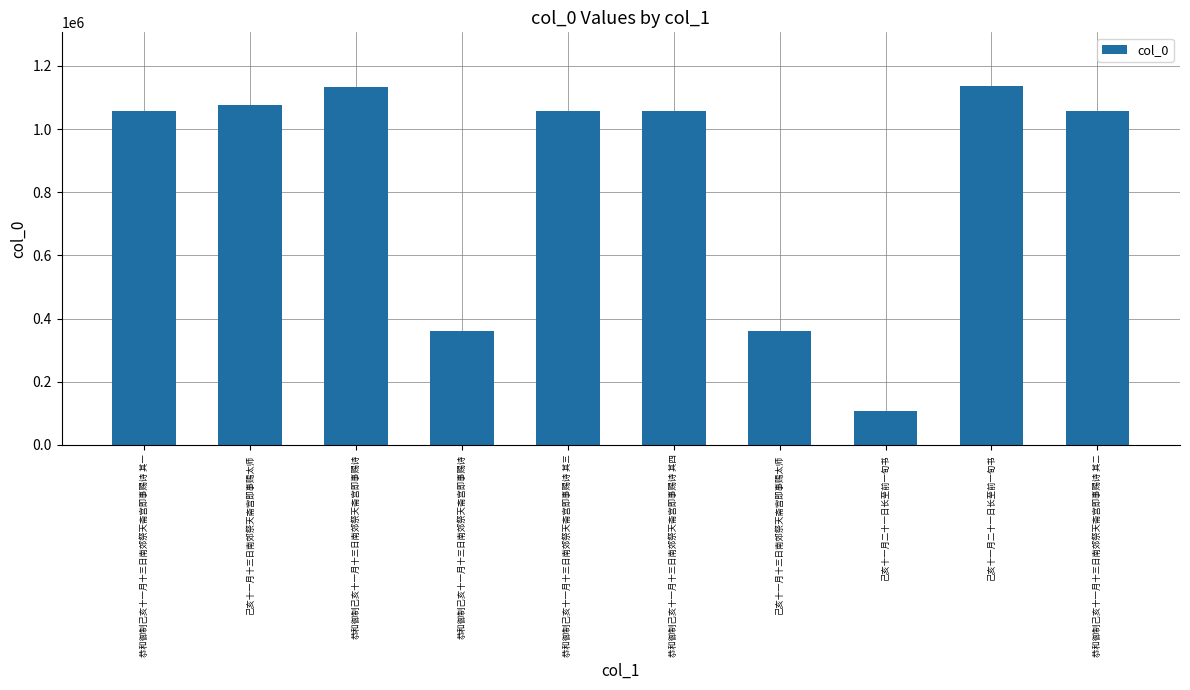

What is the label of the 9th bar from the left?

己亥十一月二十一日长至前一旬书